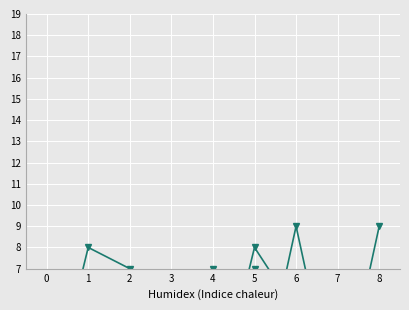

What is the difference between the maximum and second lowest values in the col_1 series?

8